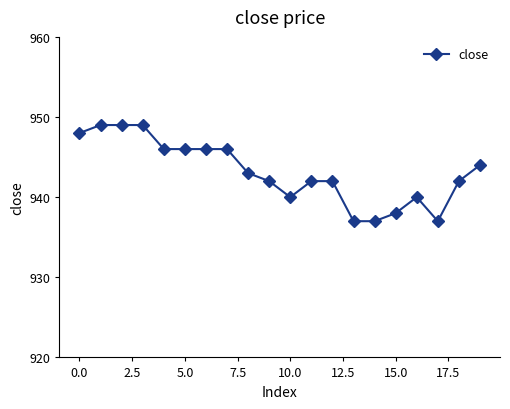

What is the minimum value shown in the chart?

937